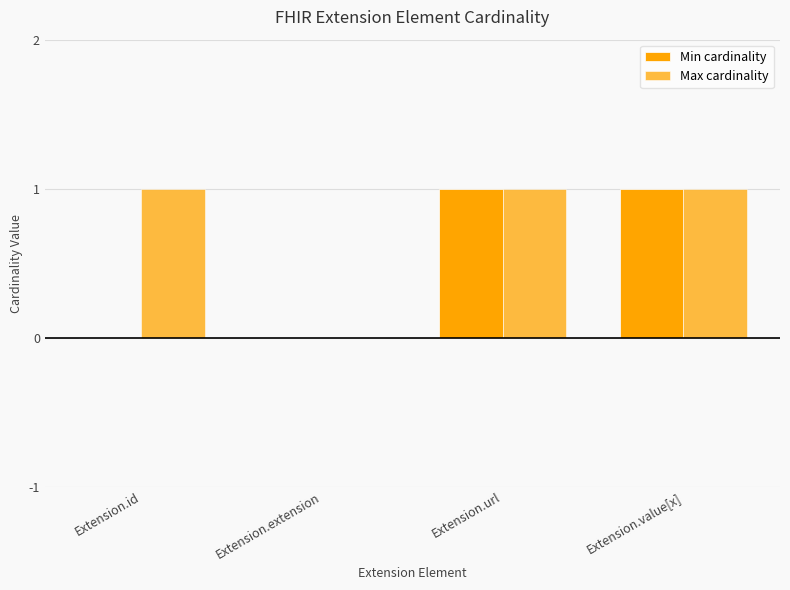

At which category is the sum across all series the highest?

Extension.url